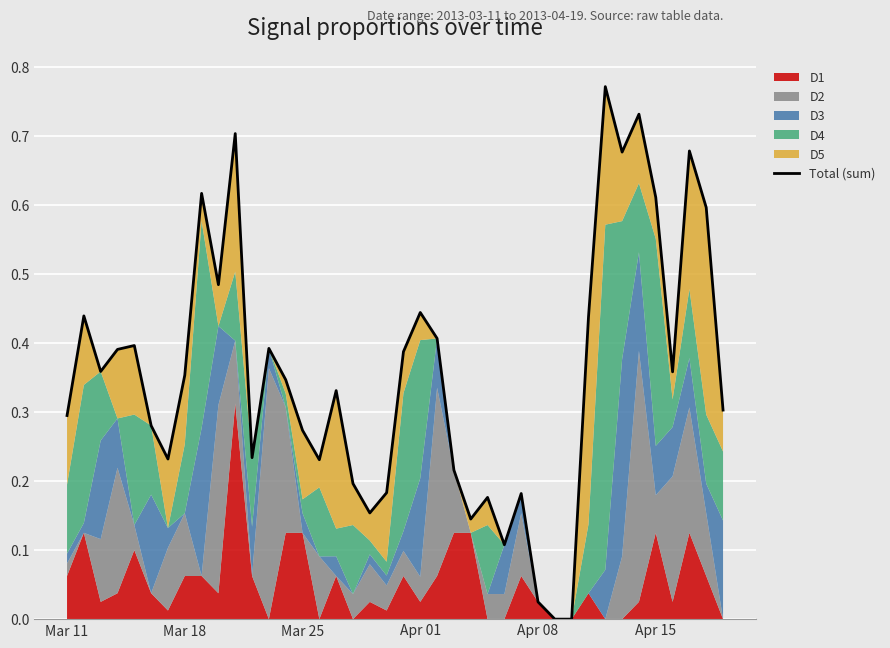

How many points are lower than both their immediate neighbors (excluding endpoints)?

10